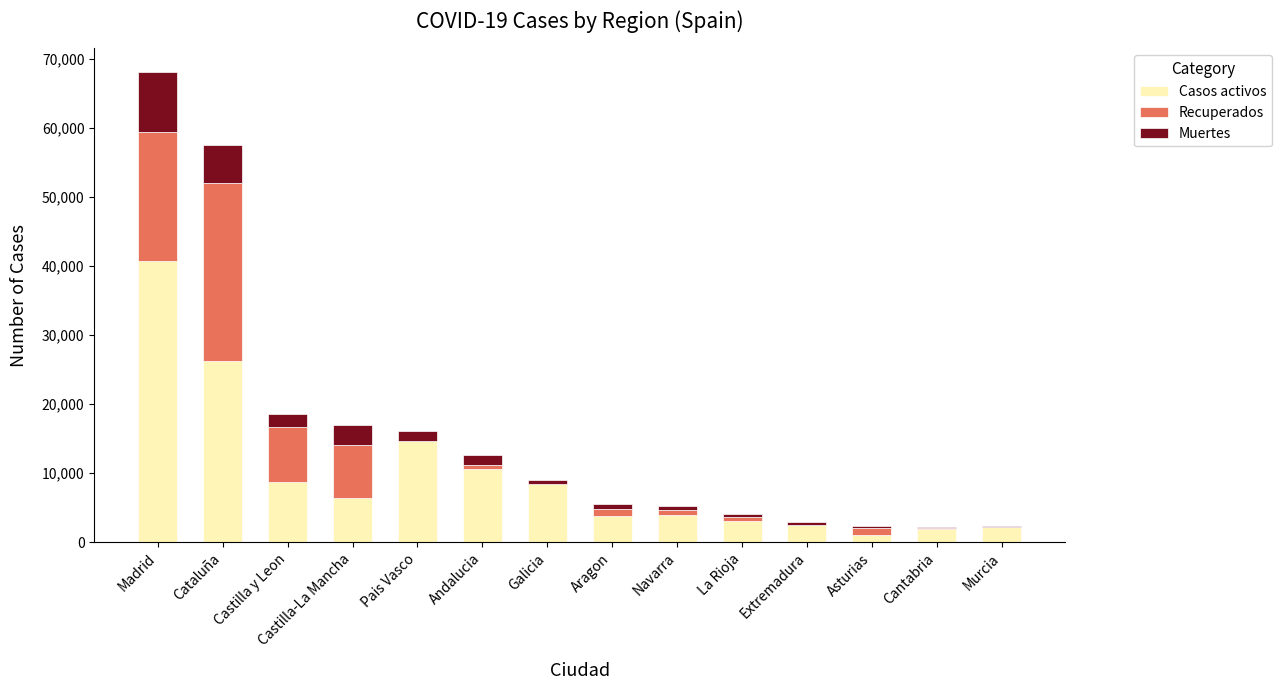

At which category is the sum across all series the highest?

Madrid